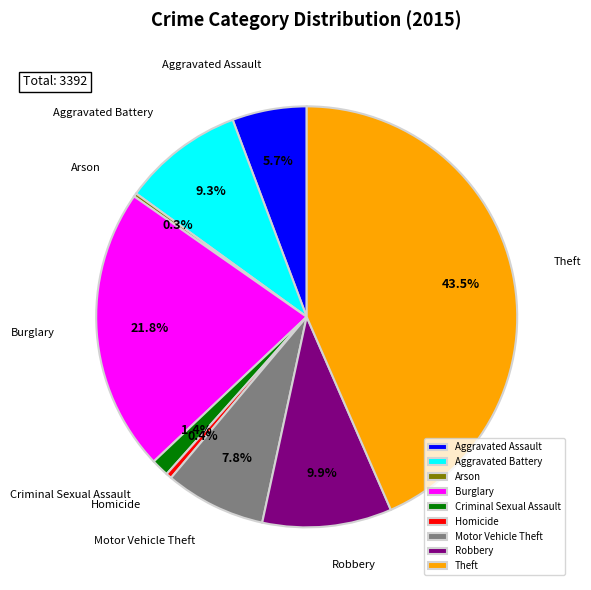

Is there a majority slice in this chart?

No